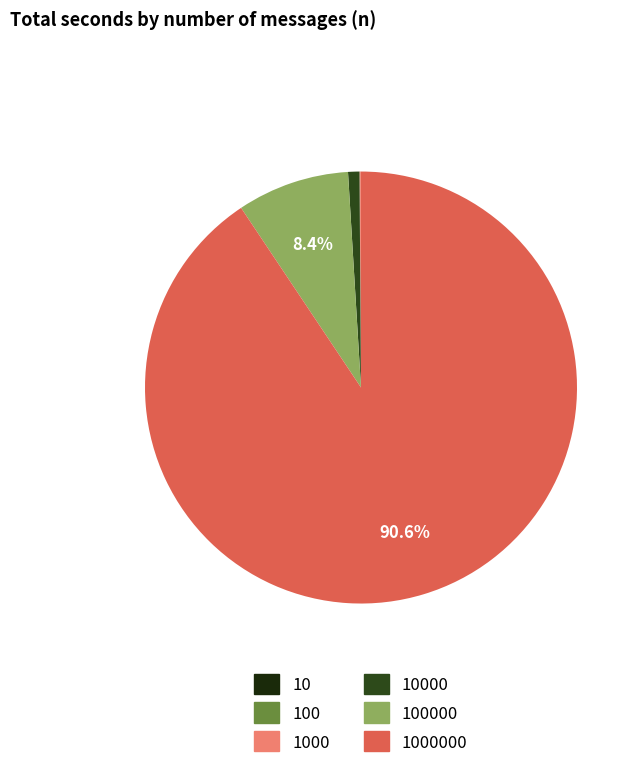

Is there a majority slice in this chart?

Yes